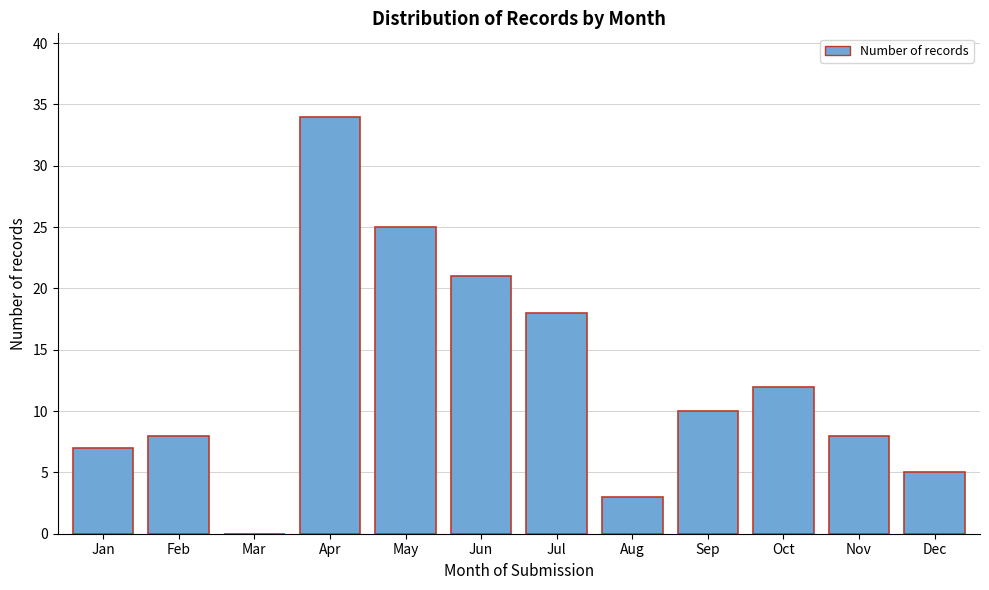

Reading left to right, transcribe all the data shown in this chart.

Jan=7	Feb=8	Mar=0	Apr=34	May=25	Jun=21	Jul=18	Aug=3	Sep=10	Oct=12	Nov=8	Dec=5